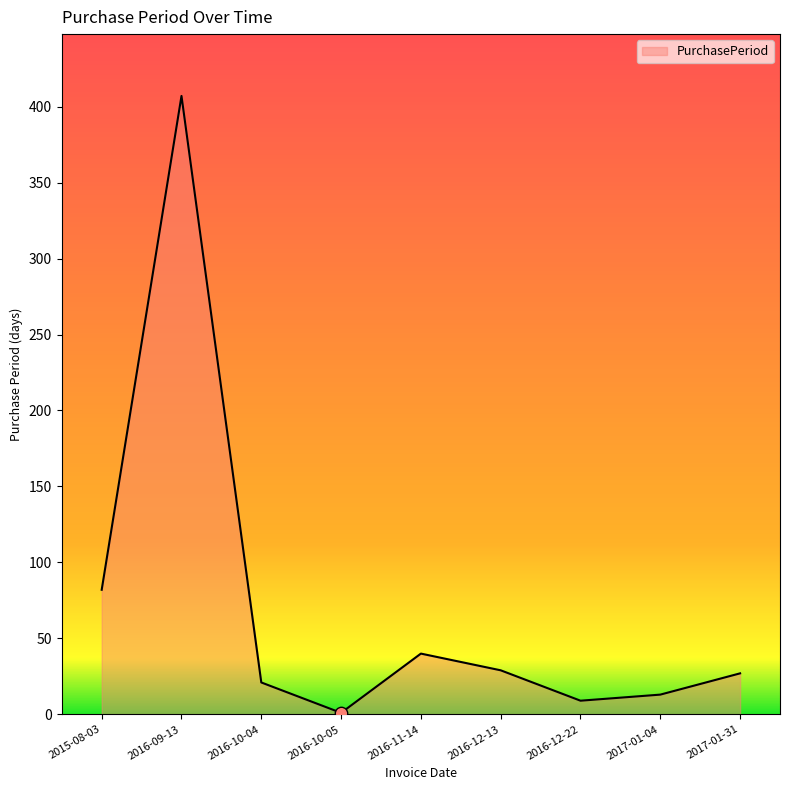

Approximately how many times larger is the value at 2017-01-04 compared to 2016-10-04?

0.6